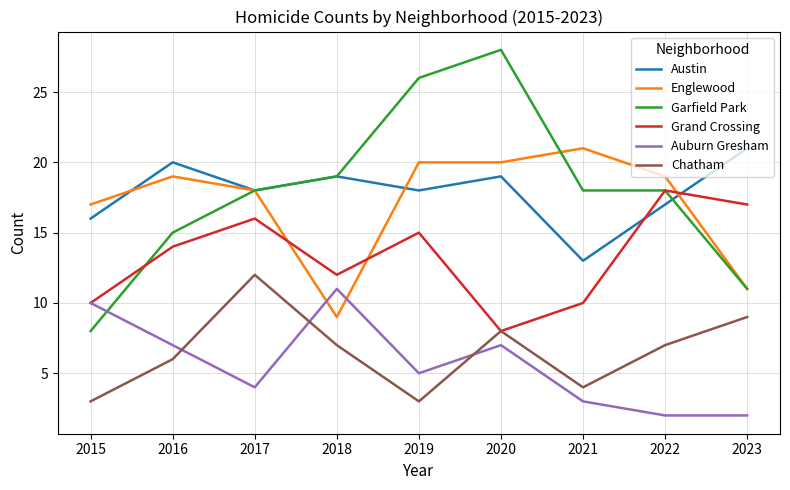

Reading left to right, extract all data points from this chart.

Austin: 2015=16	2016=20	2017=18	2018=19	2019=18	2020=19	2021=13	2022=17	2023=21
Englewood: 2015=17	2016=19	2017=18	2018=9	2019=20	2020=20	2021=21	2022=19	2023=11
Garfield Park: 2015=8	2016=15	2017=18	2018=19	2019=26	2020=28	2021=18	2022=18	2023=11
Grand Crossing: 2015=10	2016=14	2017=16	2018=12	2019=15	2020=8	2021=10	2022=18	2023=17
Auburn Gresham: 2015=10	2016=7	2017=4	2018=11	2019=5	2020=7	2021=3	2022=2	2023=2
Chatham: 2015=3	2016=6	2017=12	2018=7	2019=3	2020=8	2021=4	2022=7	2023=9